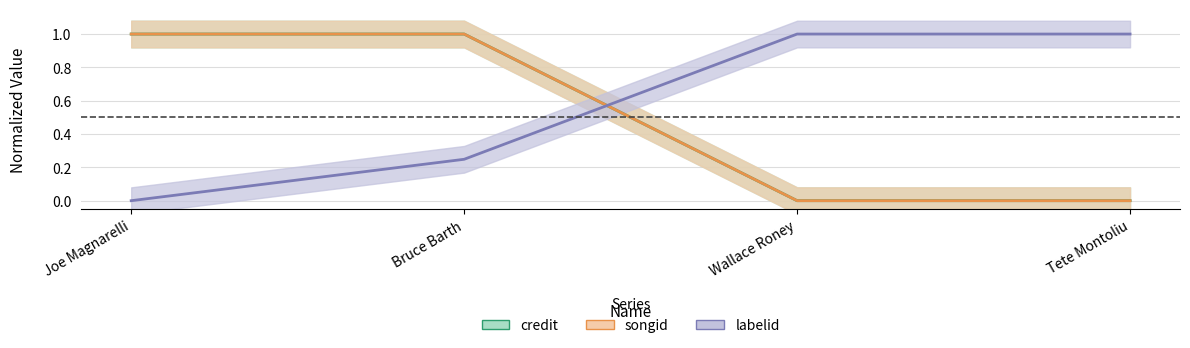

How many lines are shown in the chart?

3